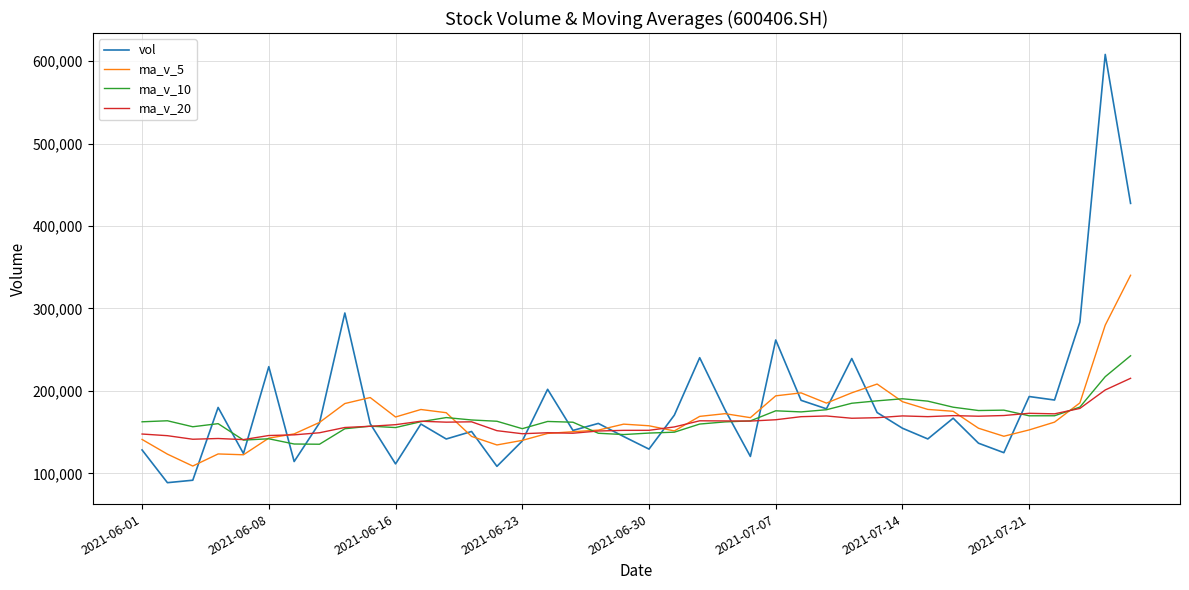

What is the difference between the second highest and minimum values in the ma_v_5 series?

170872.1